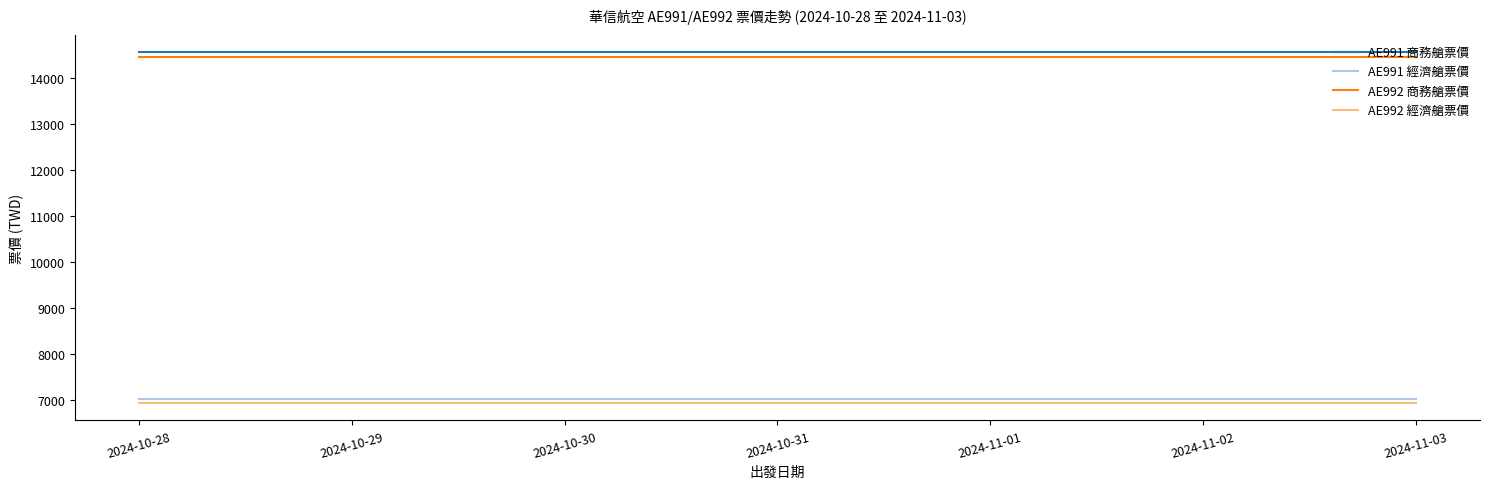

What is the sum of the AE991 經濟艙票價 values at 2024-10-28 and 2024-10-31?

14076